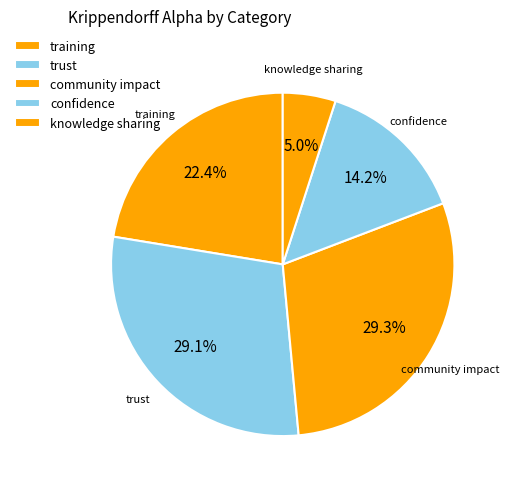

To the nearest percent, what is the combined percentage of training and trust?

51%